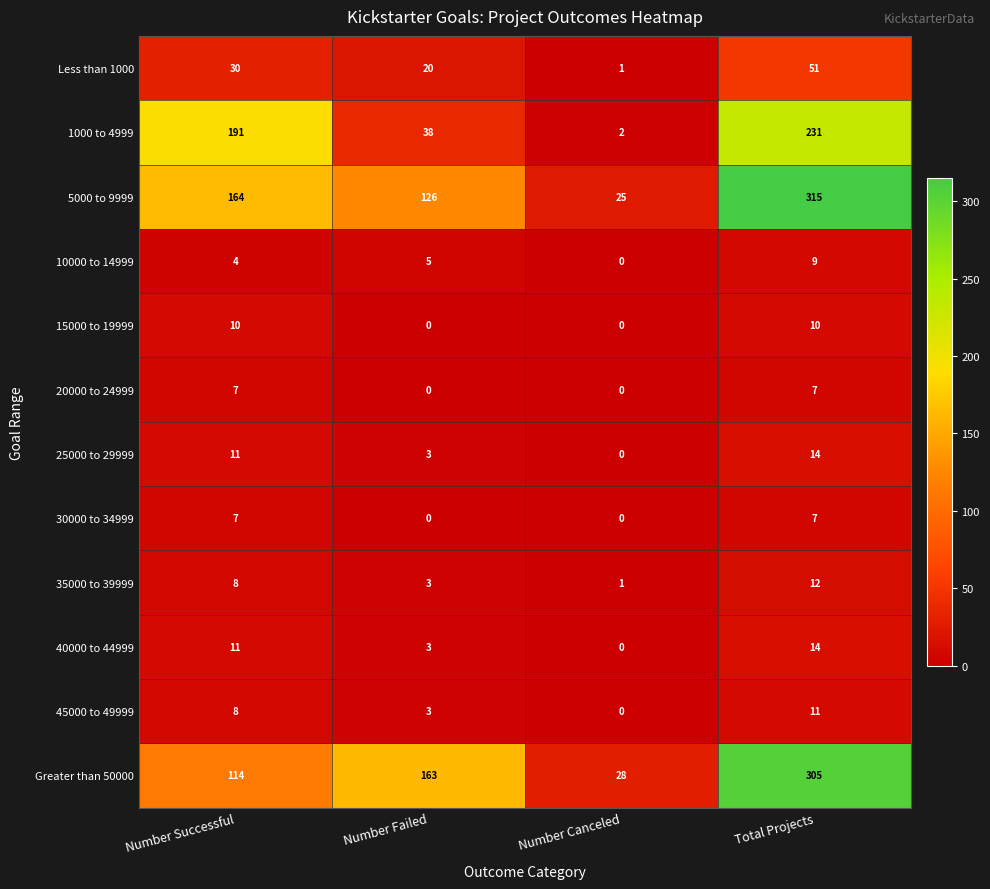

What is the total value across all series at Number Canceled?

57